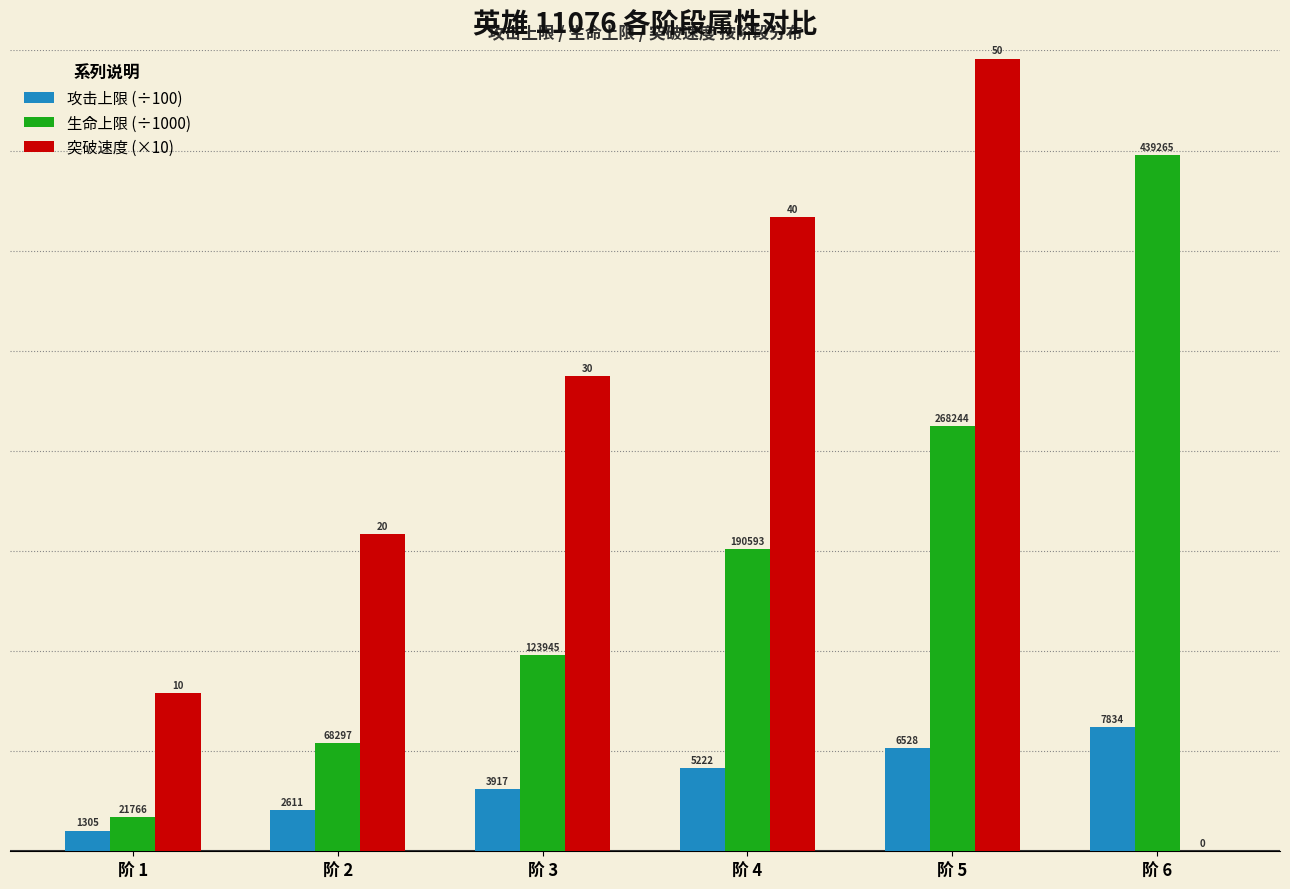

At 阶 6, list the series in order from smallest to largest.

突破速度 (×10), 攻击上限 (÷100), 生命上限 (÷1000)